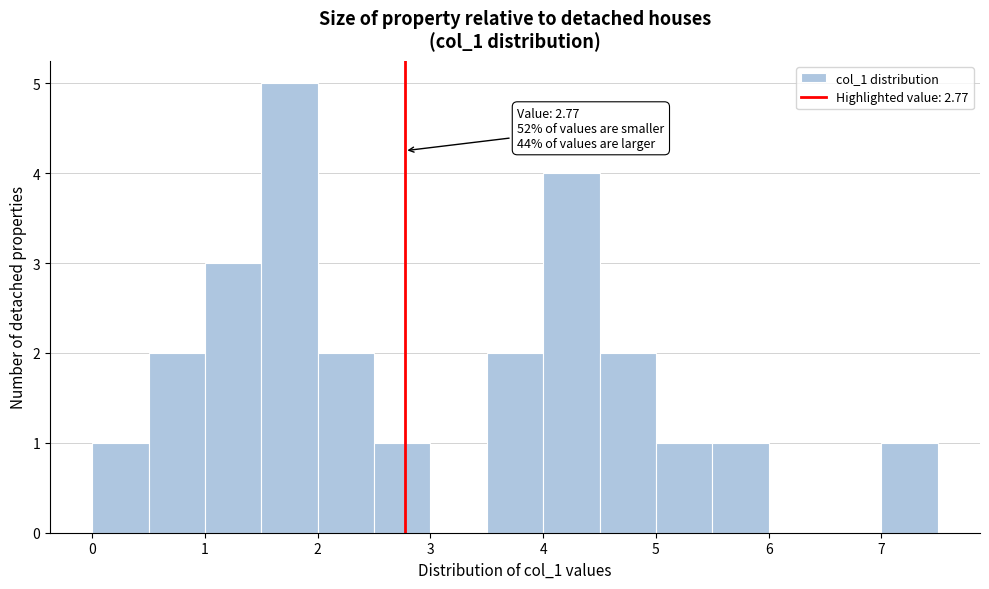

Over which range of the x-axis is the bar tallest?

1.5 to 2.0